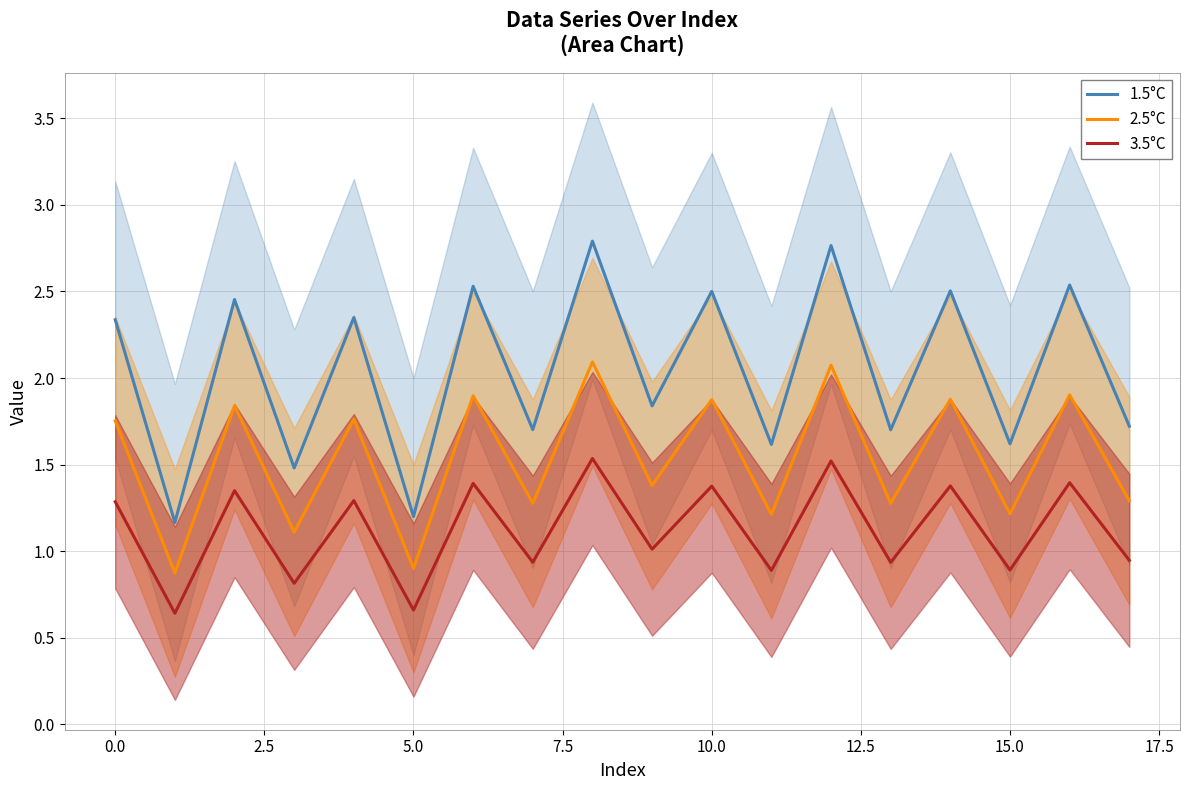

What is the average value of the 1.5°C series?

2.0